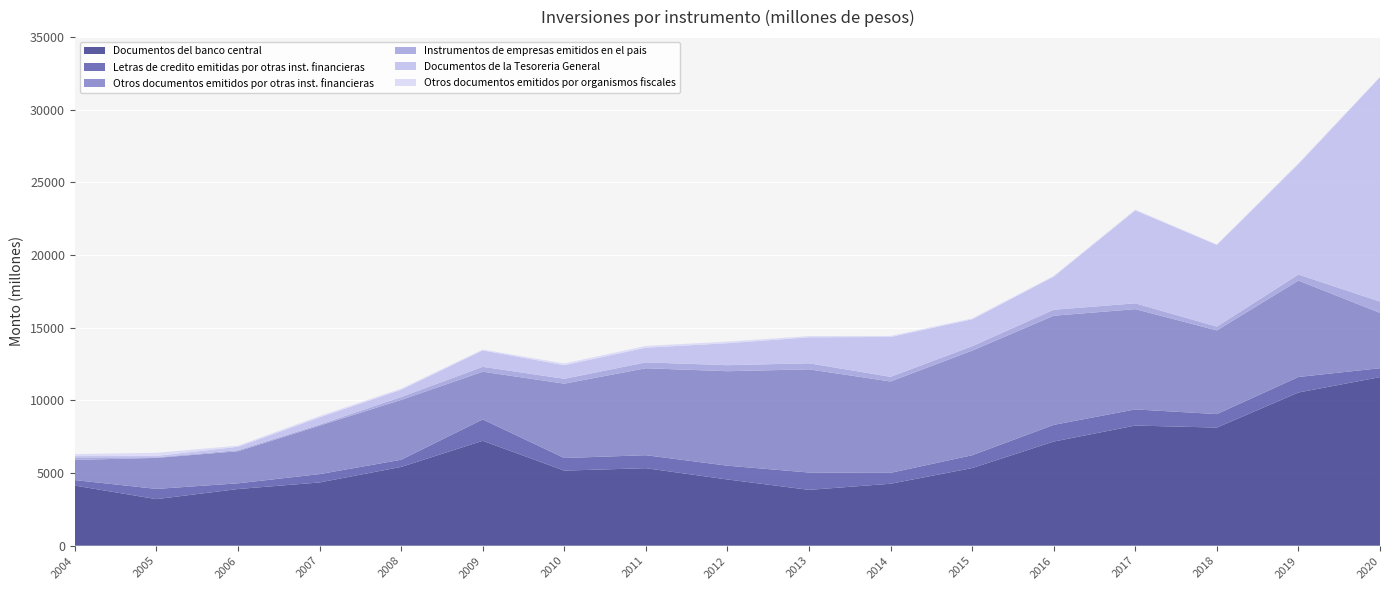

Reading left to right, extract all data points from this chart.

Documentos del banco central: 4137	3206	3901	4353	5422	7220	5168	5335	4559	3843	4264	5343	7168	8269	8130	10543	11602
Letras de credito emitidas por otras inst. financieras: 379	703	392	574	491	1471	867	894	947	1193	750	881	1148	1111	927	1068	613
Otros documentos emitidos por otras inst. financieras: 1389	2134	2208	3334	4120	3283	5118	5982	6502	7101	6288	7201	7511	6899	5757	6635	3806
Instrumentos de empresas emitidos en el pais: 170	44	74	75	195	338	332	405	415	416	320	301	410	401	261	417	777
Documentos de la Tesoreria General: 94	94	232	493	504	1129	936	1011	1510	1789	2741	1850	2280	6397	5624	7592	15444
Otros documentos emitidos por organismos fiscales: 137	212	76	97	77	57	119	122	115	85	74	65	51	53	36	76	19